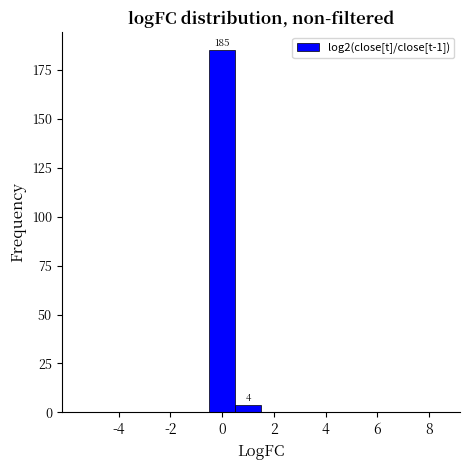

Which range on the x-axis has the tallest bar?

-0.5 to 0.5